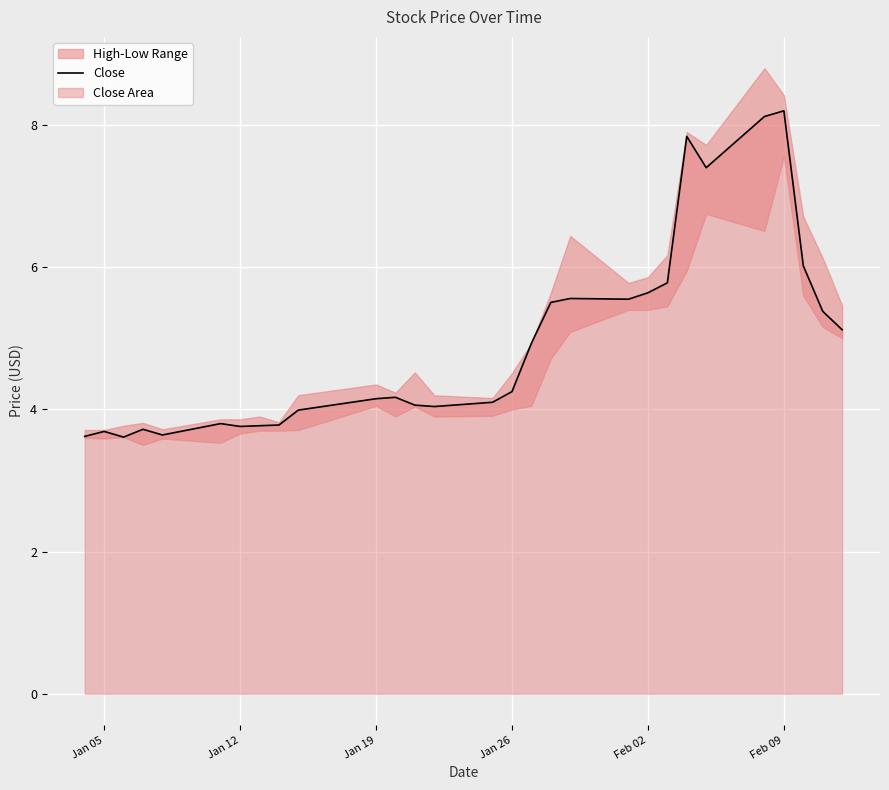

How many lines are shown in the chart?

1